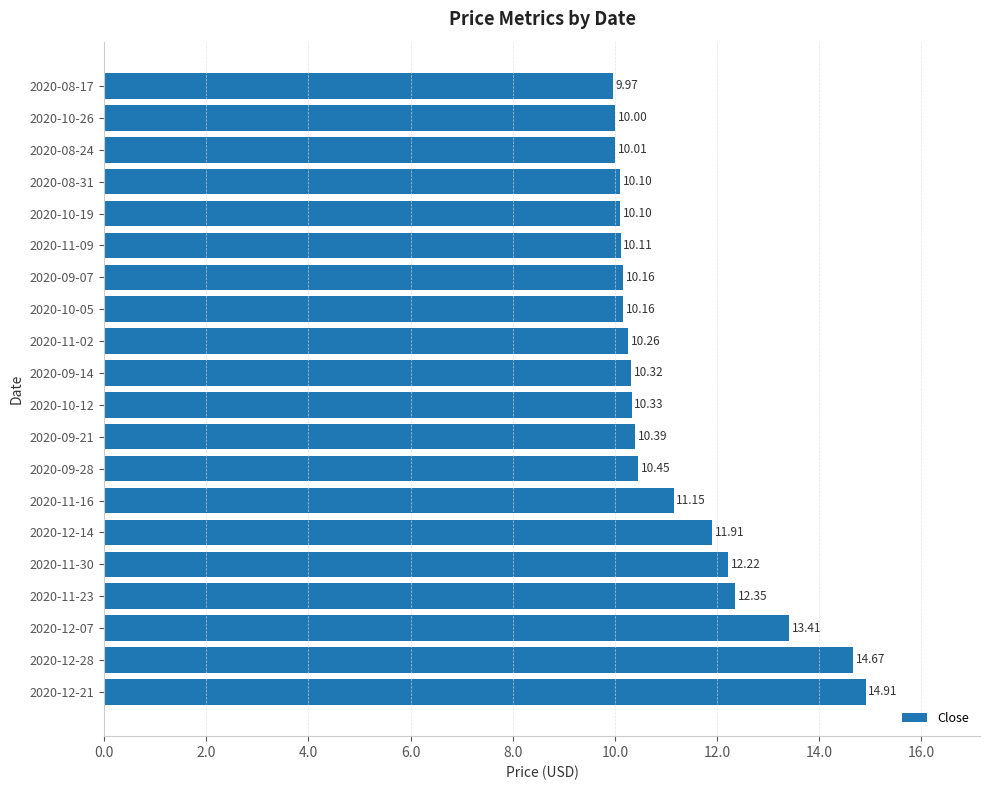

What is the difference between the second highest and second lowest values?

4.7